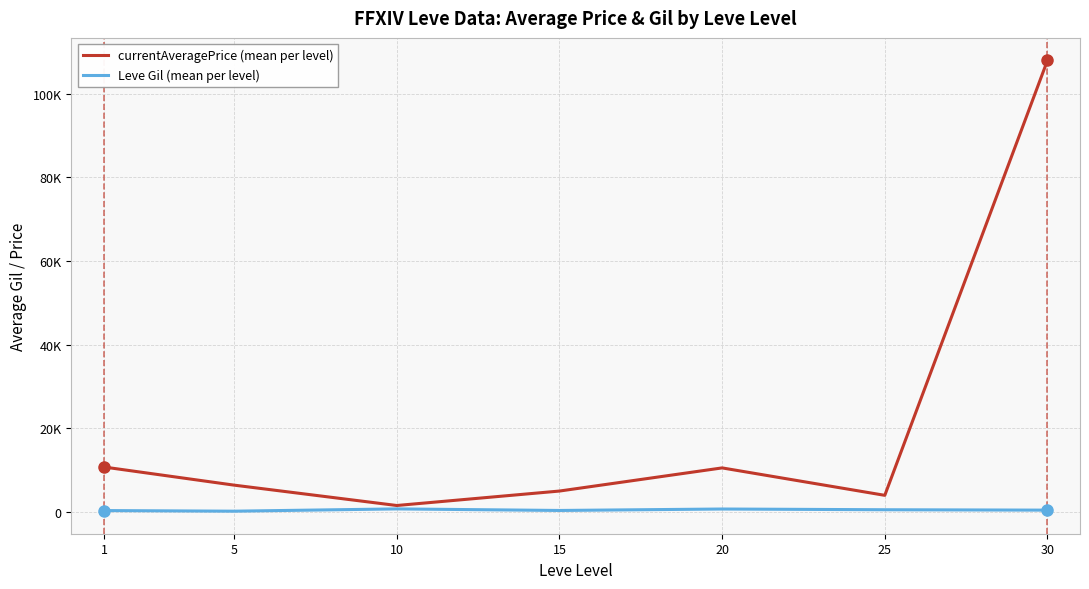

At which label is currentAveragePrice (mean per level) closest to 54755?

1